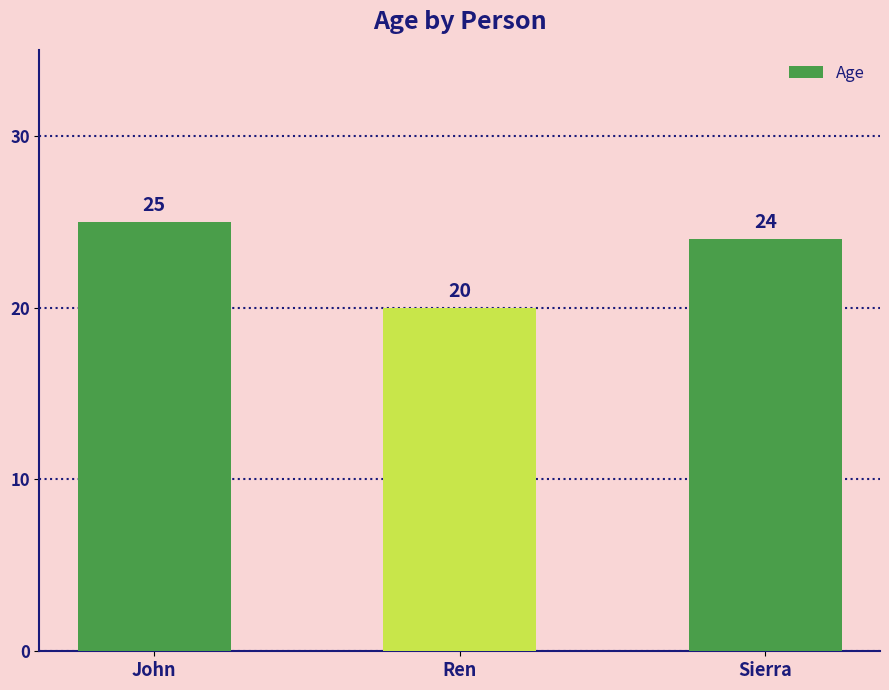

Between Ren and Sierra, which is larger?

Sierra